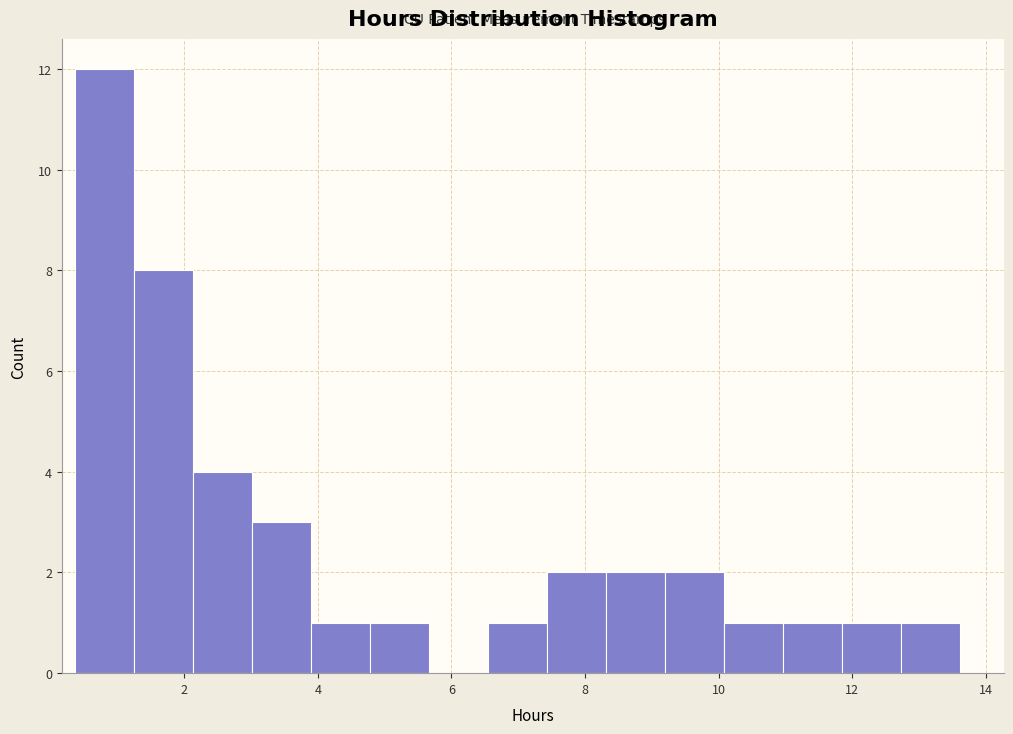

What is the height of the bar covering 2.2 to 3.0 on the x-axis? Neither the bar edges nor the heights are printed on the chart, so give them approximately, as read against the axes.

4